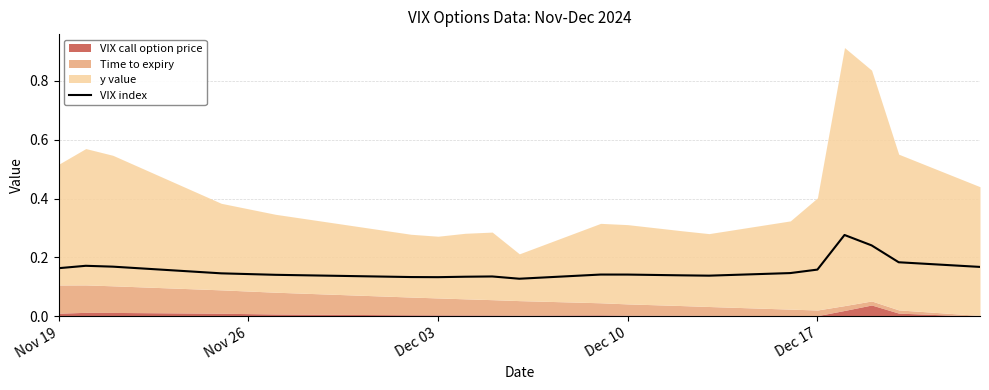

Is it true that VIX index equals 0.2 at Dec 10?

False